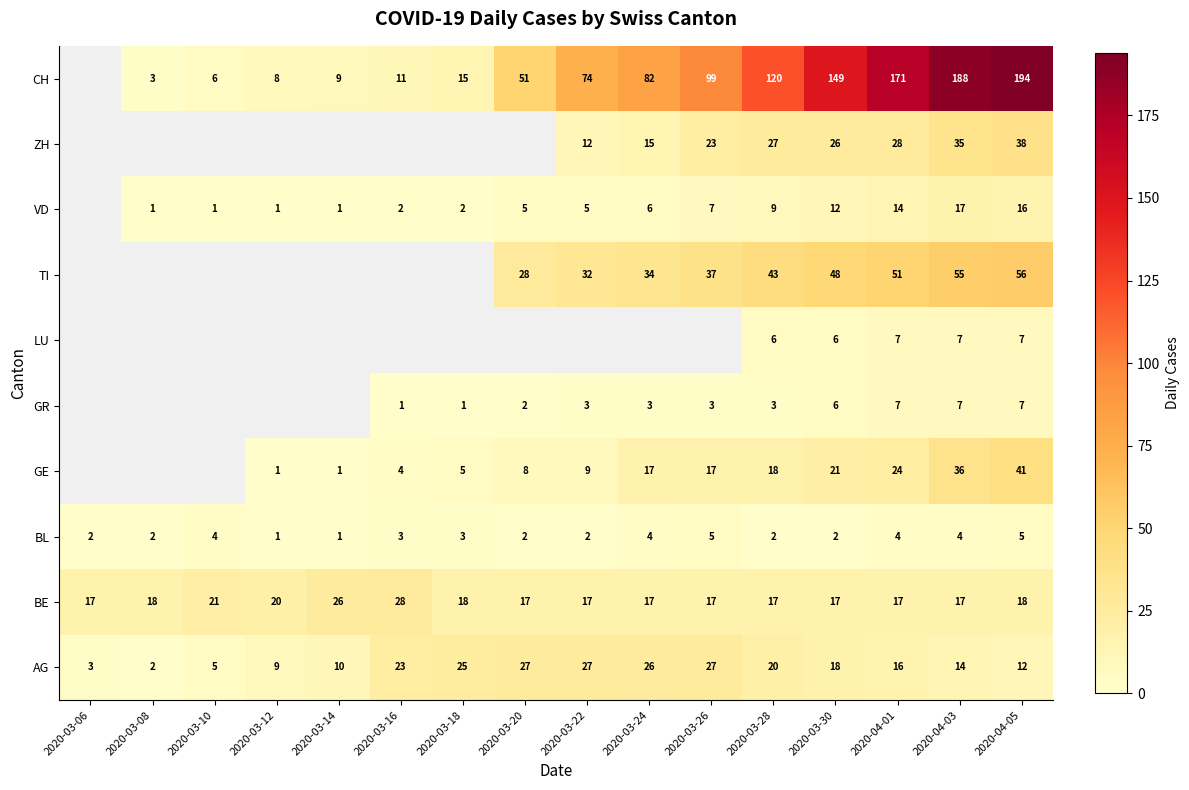

The value of CH at 2020-04-01 is 237. True or false?

False